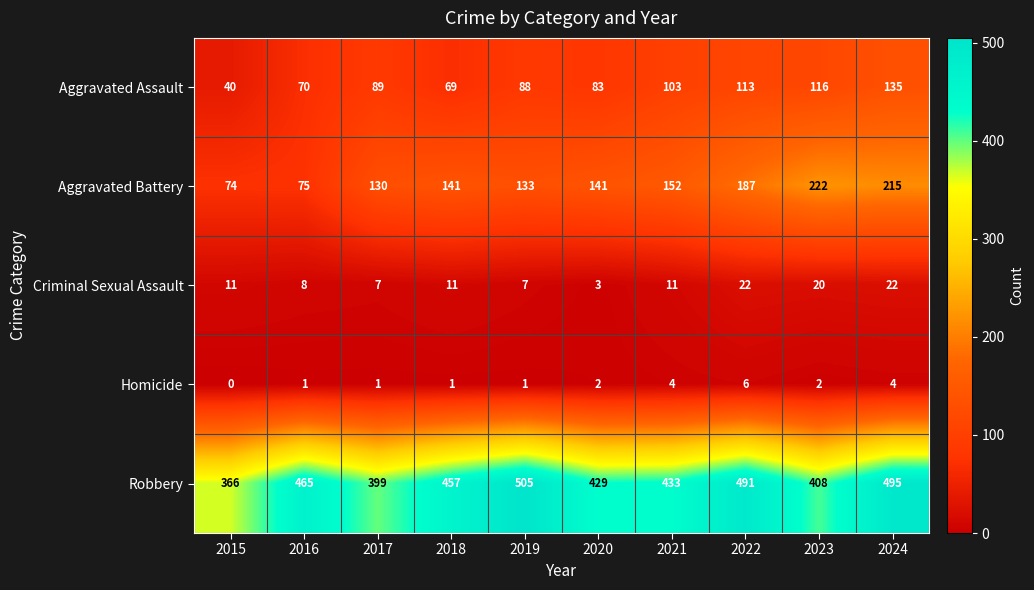

At which category is the sum across all series the highest?

2024